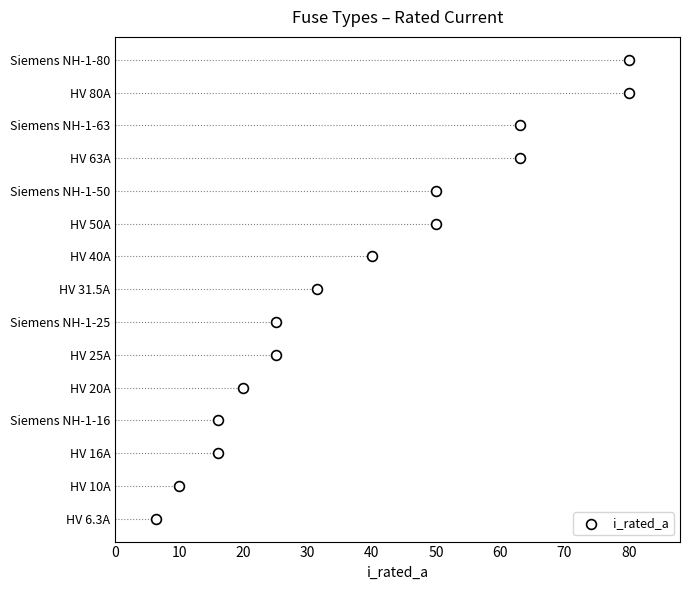

What is the change in value from 30 to 90?

+6